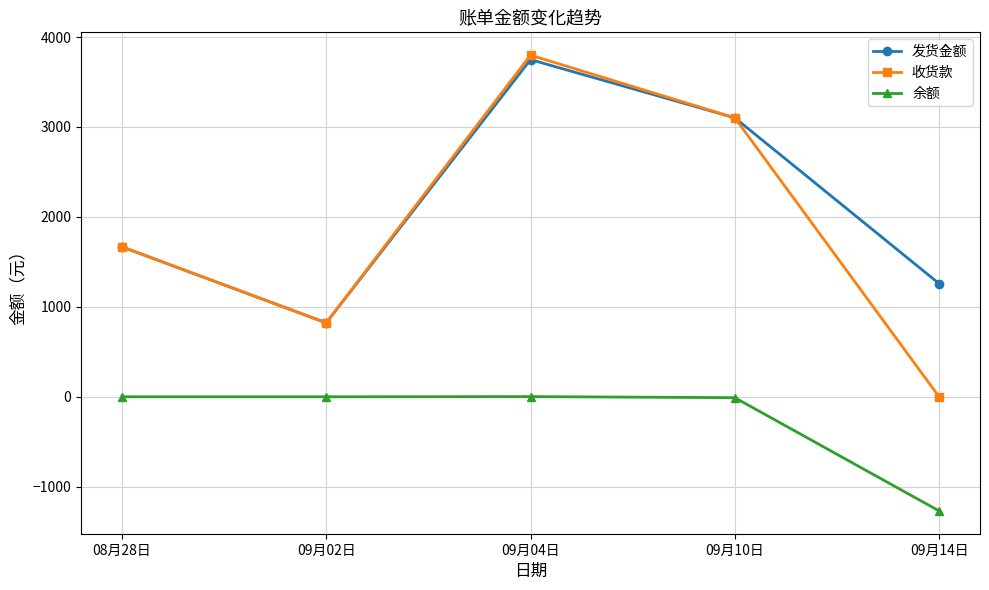

How many lines are shown in the chart?

3